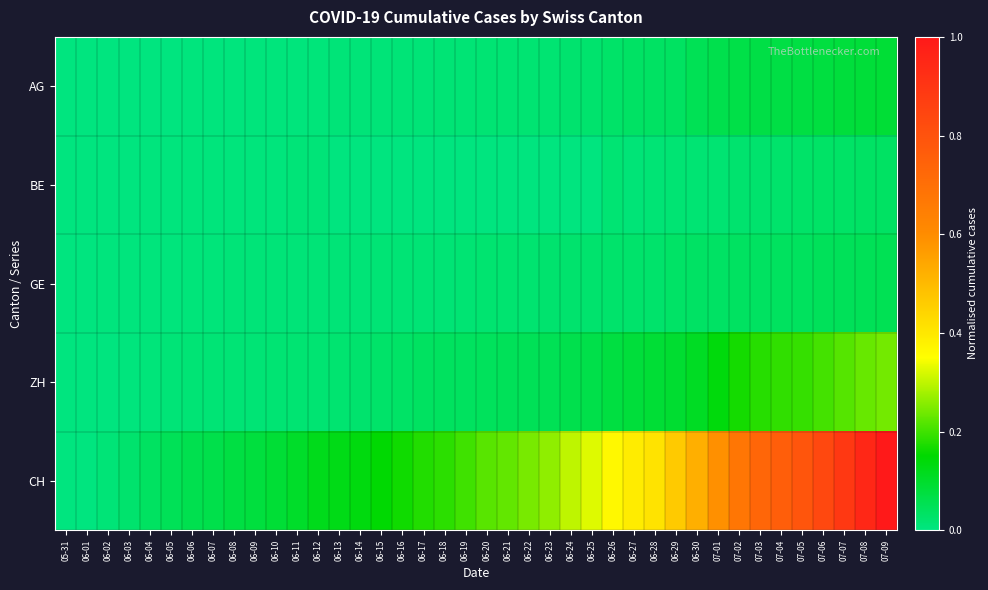

What is the total value across all series at 06-15?

0.2